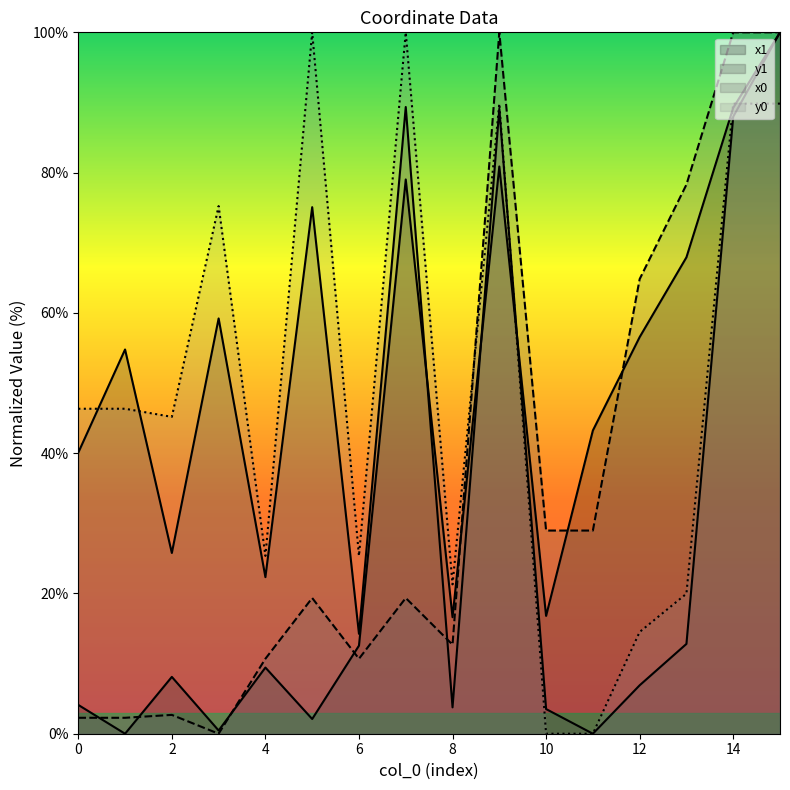

Reading left to right, what are all the values shown in this chart?

x1: 0=4.1	1=0.0	2=8.1	3=0.5	4=9.4	5=2.1	6=12.6	7=79.0	8=16.6	9=80.9	10=16.8	11=43.2	12=56.6	13=67.9	14=89.2	15=100.0
y1: 0=40.1	1=54.8	2=25.8	3=59.2	4=22.3	5=75.1	6=14.2	7=89.4	8=3.8	9=89.1	10=3.5	11=0.0	12=6.9	13=12.8	14=88.0	15=100.0
x0: 0=2.3	1=2.3	2=2.7	3=0.0	4=10.7	5=19.4	6=10.7	7=19.4	8=12.7	9=100.0	10=29.0	11=29.0	12=64.8	13=78.3	14=100.0	15=100.0
y0: 0=46.3	1=46.3	2=45.2	3=75.2	4=25.4	5=100.0	6=25.4	7=100.0	8=21.3	9=89.8	10=0.0	11=0.0	12=14.5	13=20.0	14=89.8	15=89.8